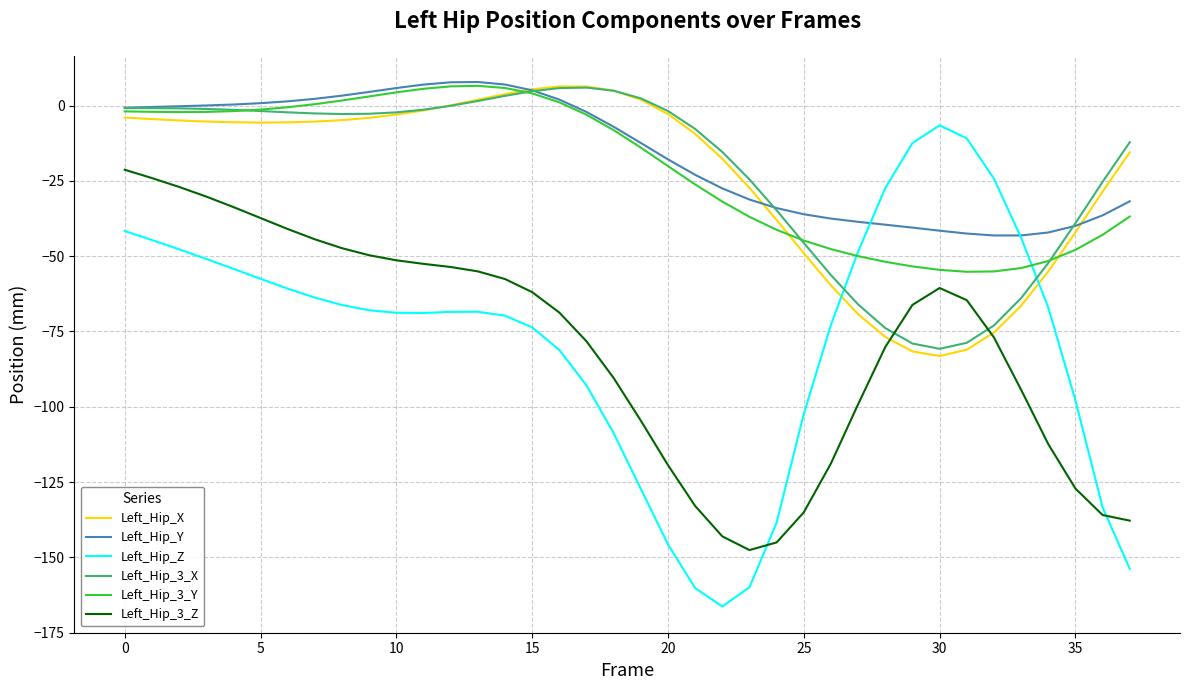

What is the smallest value displayed?

-166.3